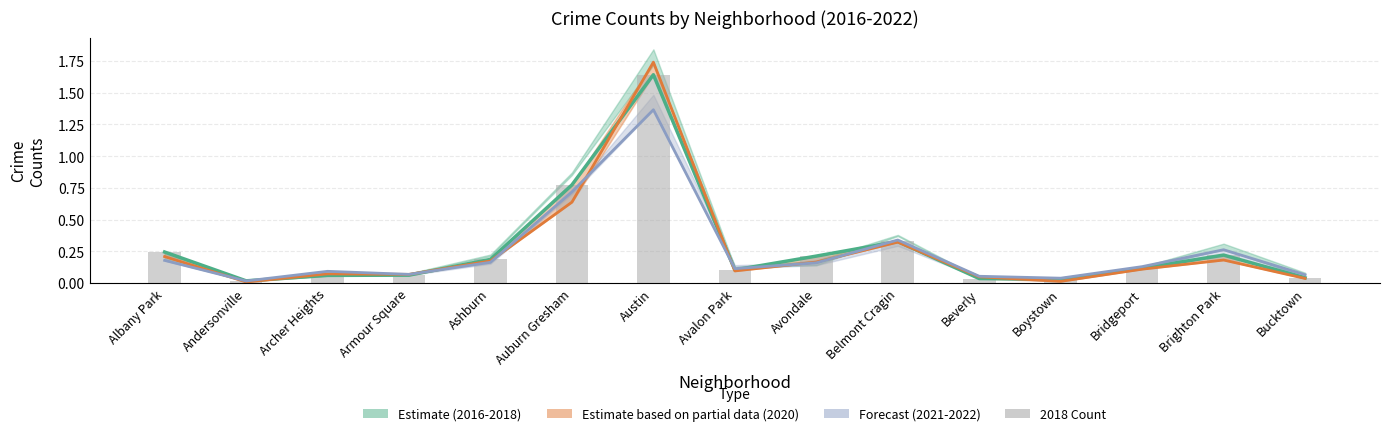

At which category does the chart reach its peak across all series?

Austin